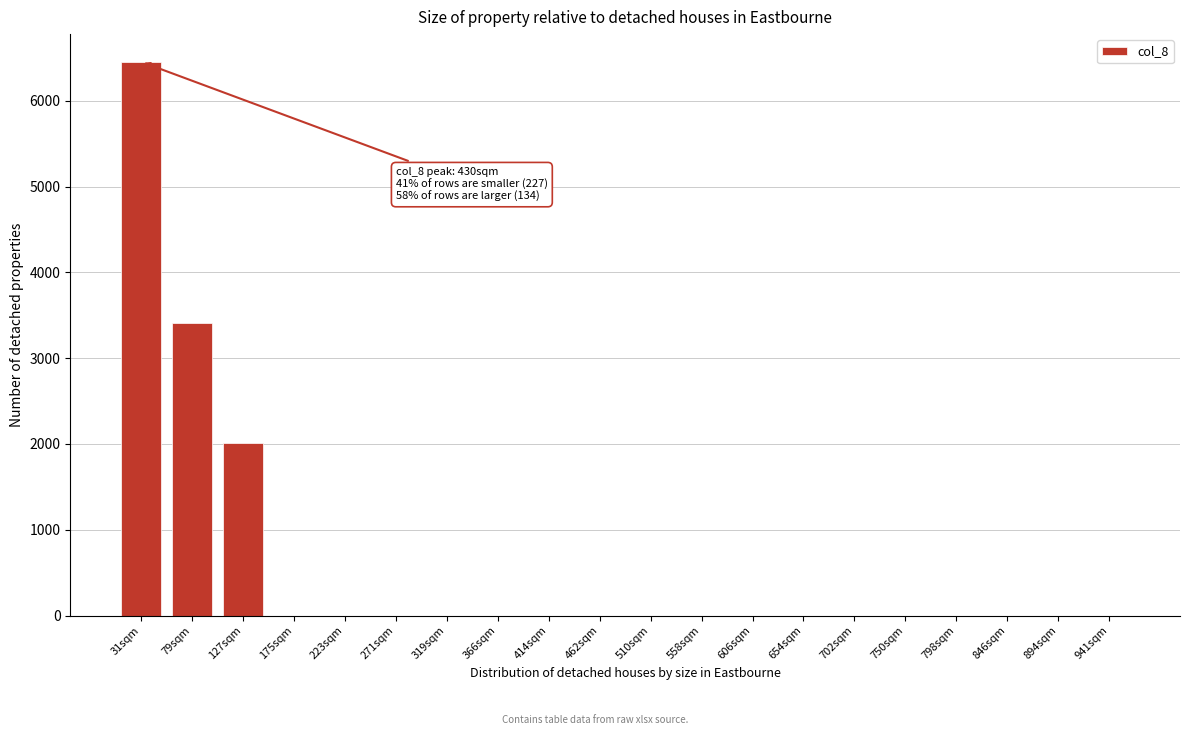

Reading right to left, what are all the values shown in this chart?

941sqm=0.0	894sqm=0.0	846sqm=0.0	798sqm=0.0	750sqm=0.0	702sqm=0.0	654sqm=0.0	606sqm=0.0	558sqm=0.0	510sqm=0.0	462sqm=0.0	414sqm=0.0	366sqm=0.0	319sqm=0.0	271sqm=0.0	223sqm=0.0	175sqm=0.0	127sqm=2013.0	79sqm=3412.0	31sqm=6454.6